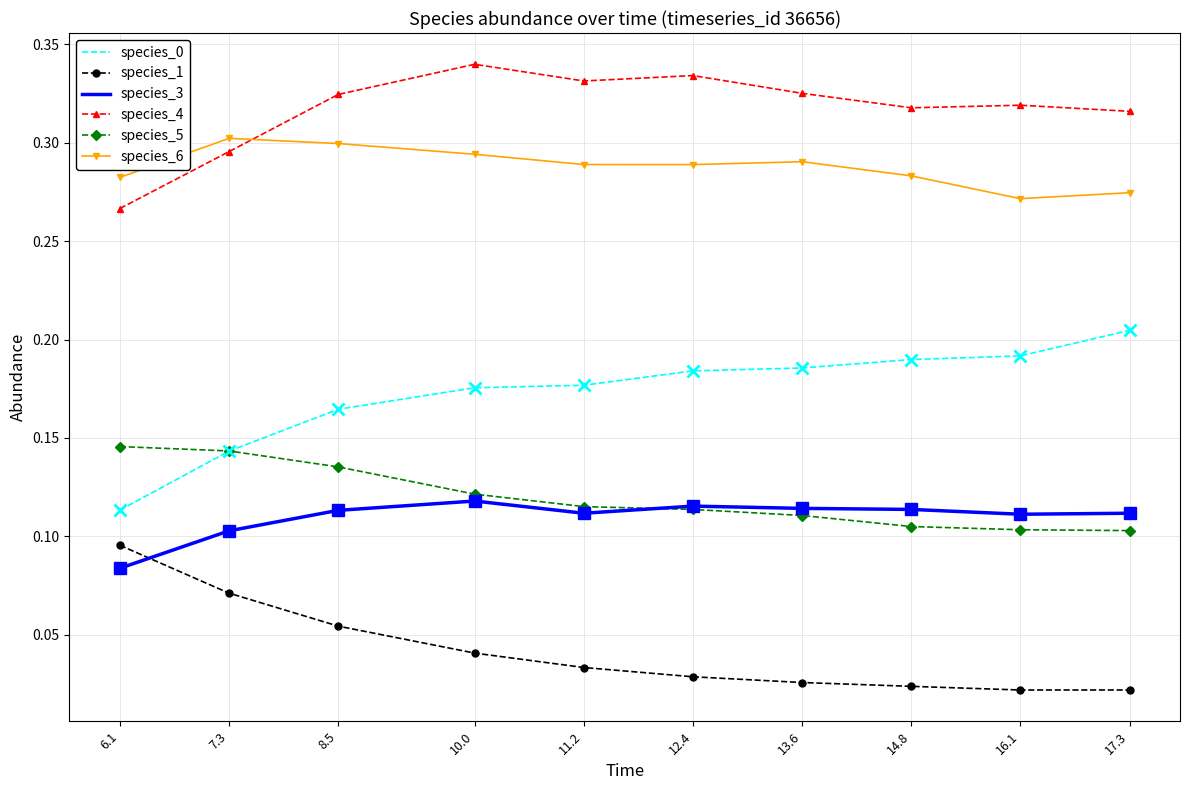

Is the value of species_0 at 12.4 greater than the value of species_1 at 14.8?

Yes